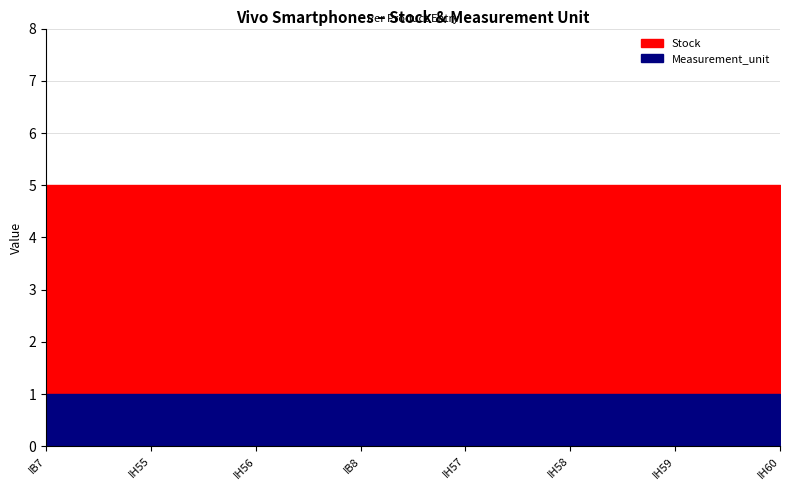

Which has a higher value, IB8 or IH58?

IB8